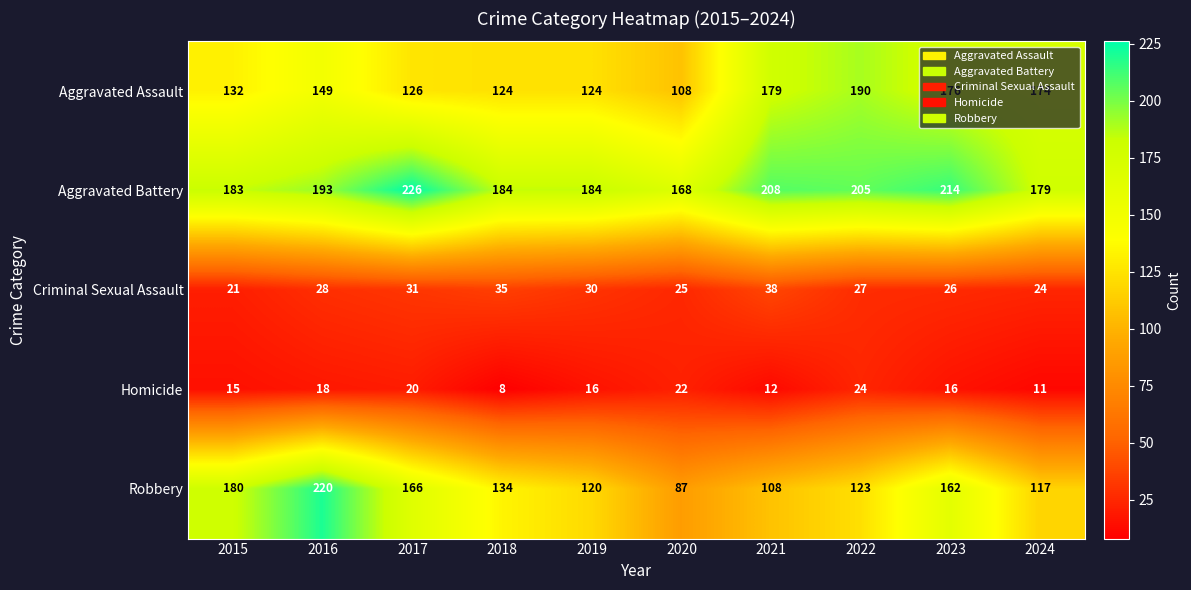

What is the spread (max minus min) of values at 2023?

198